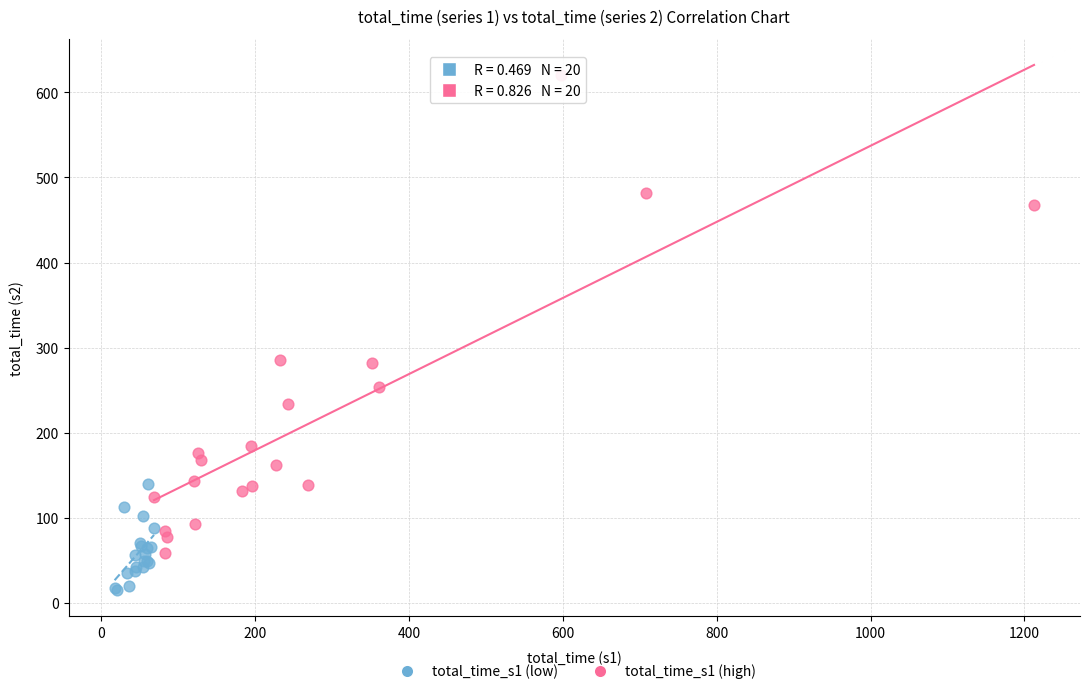

Which series has the largest Y range (max minus min)?

total_time_s1 (high)